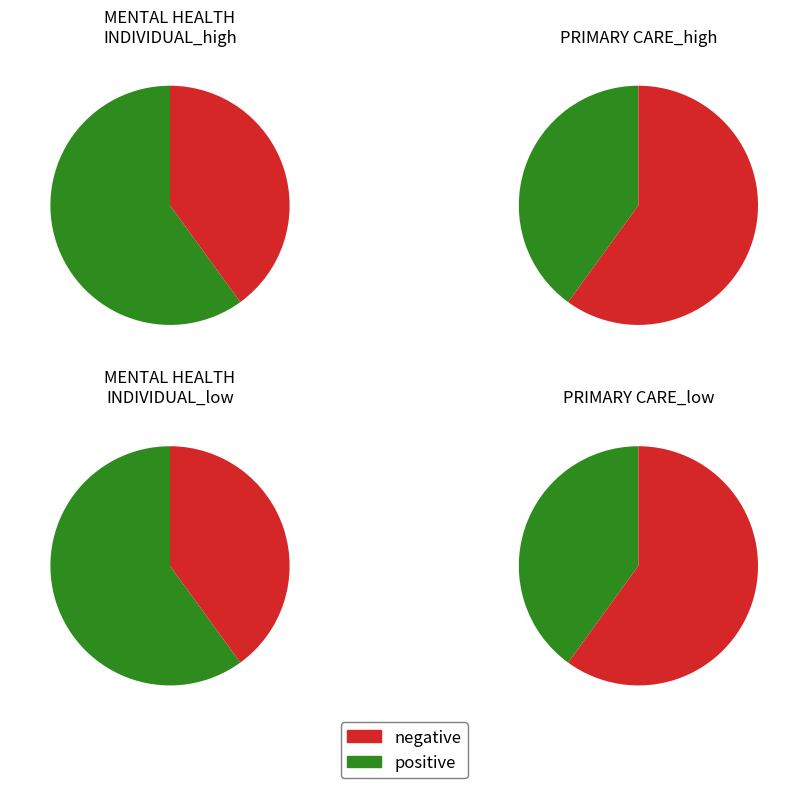

Is PRIMARY CARE the majority of the pie?

No